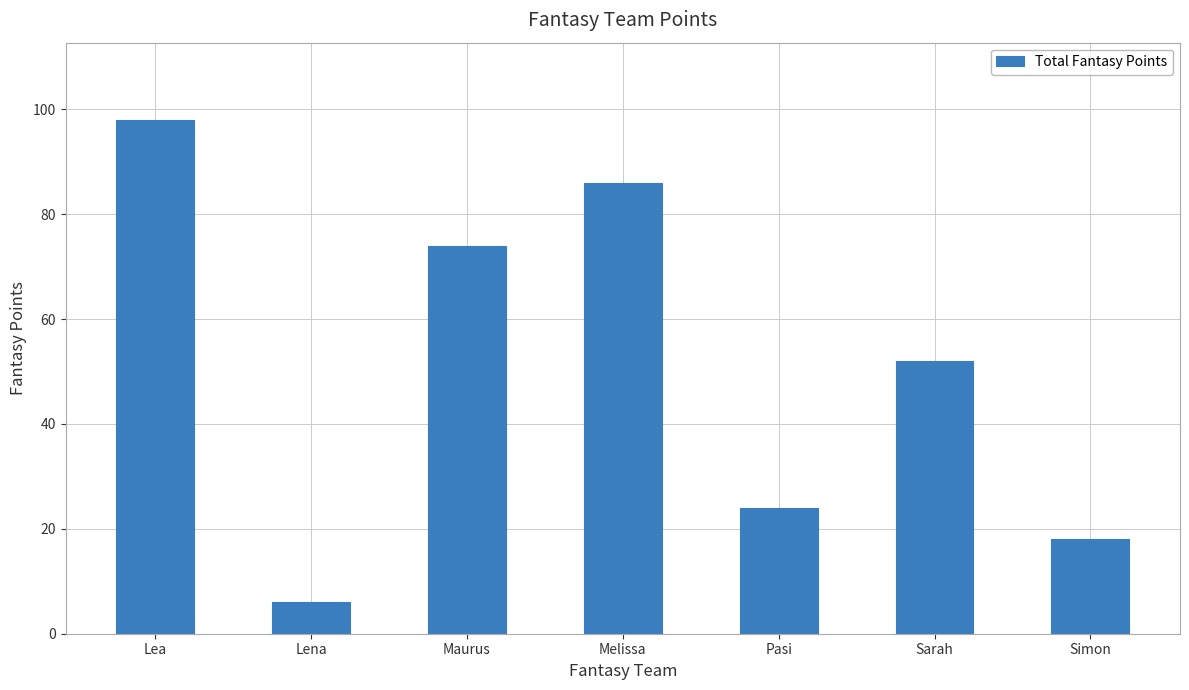

What is the ratio of the value at Lena to the value at Sarah?

0.1